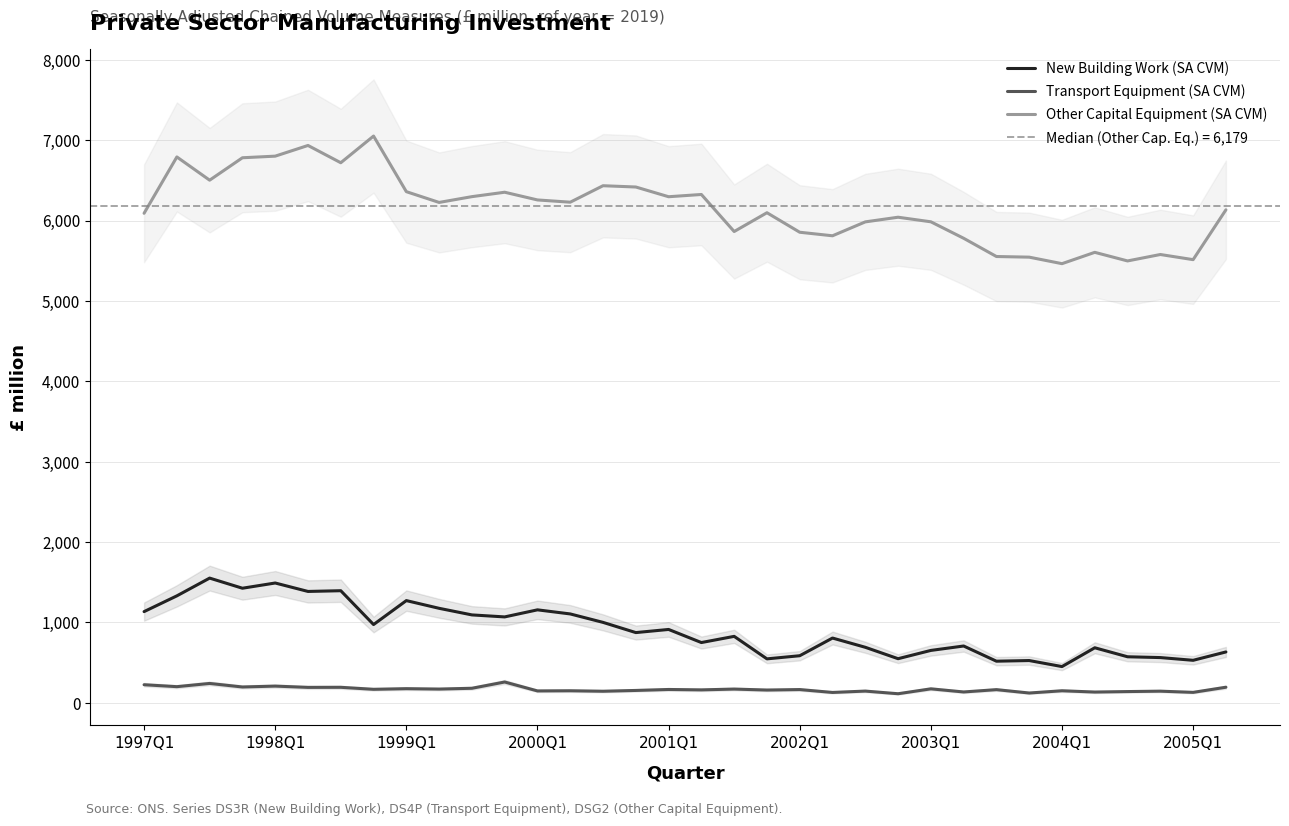

True or false: Transport Equipment (SA CVM) and Other Capital Equipment (SA CVM) cross at least once.

False